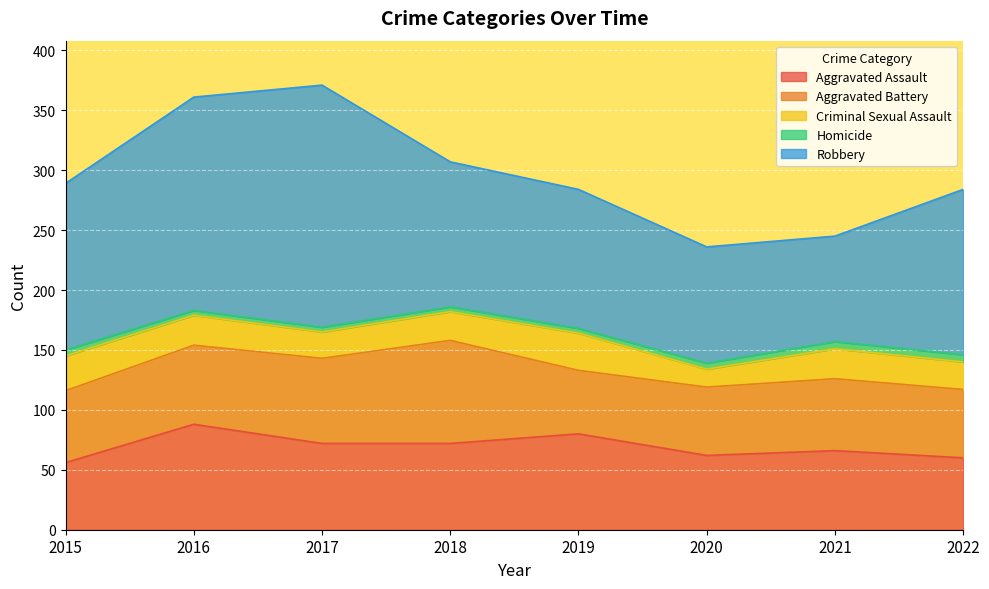

The value of Homicide at 2019 is 4. True or false?

True